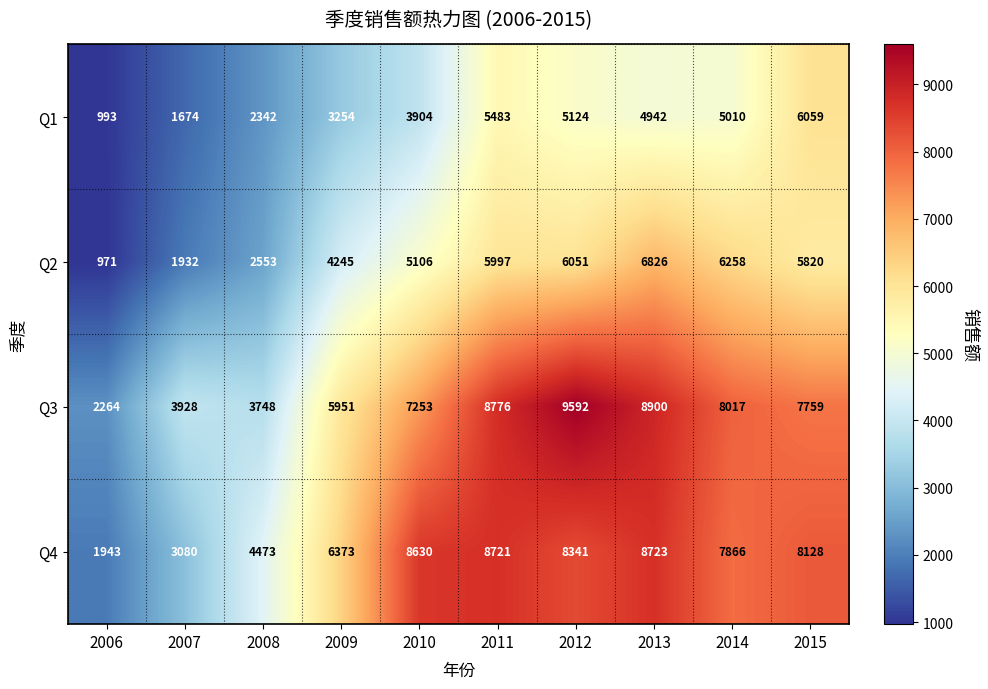

Where does the Q3 series first go above 7759?

2011